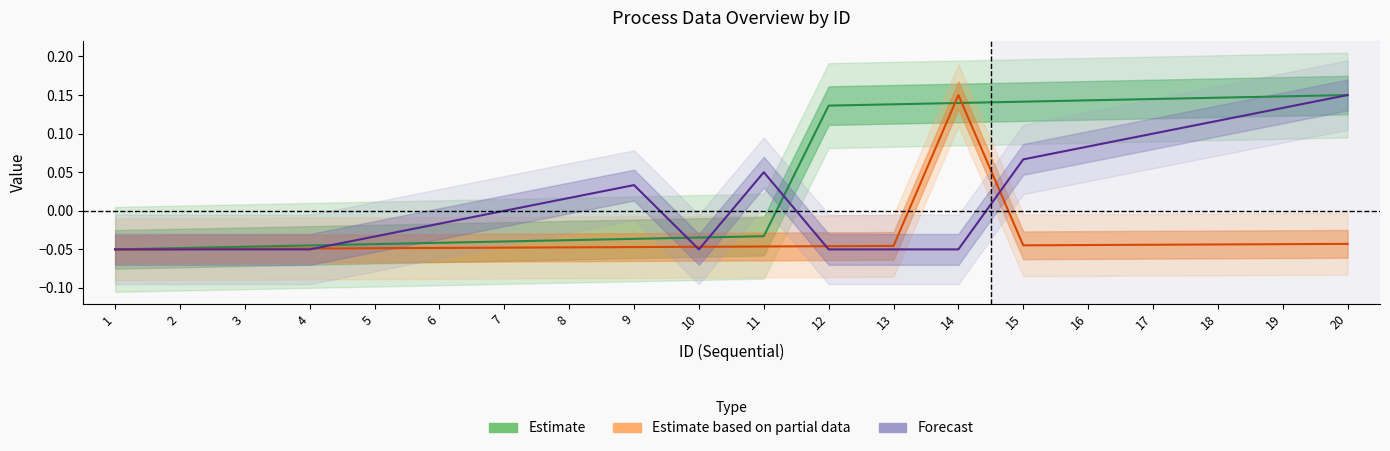

Count the number of data series in this chart.

3